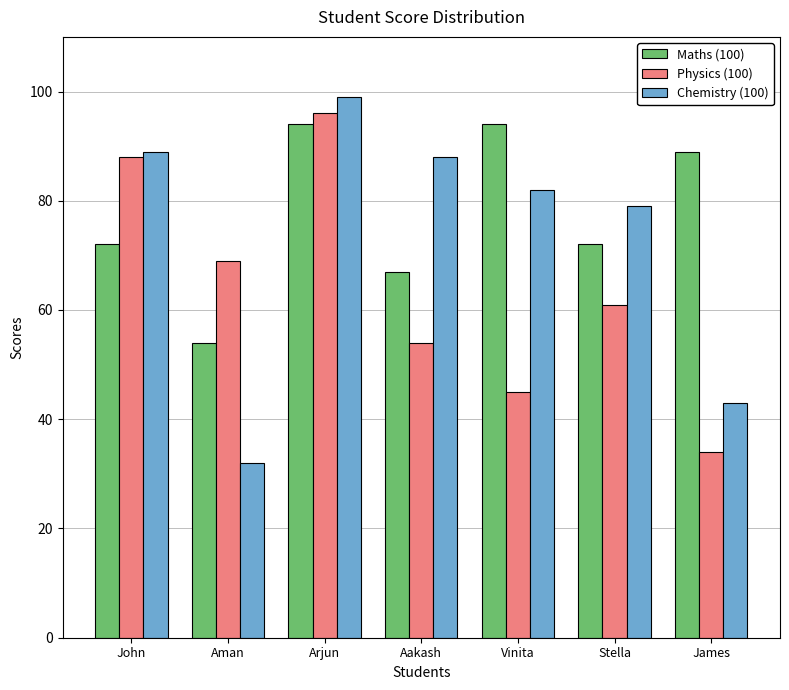

What is the minimum value shown in the chart?

32